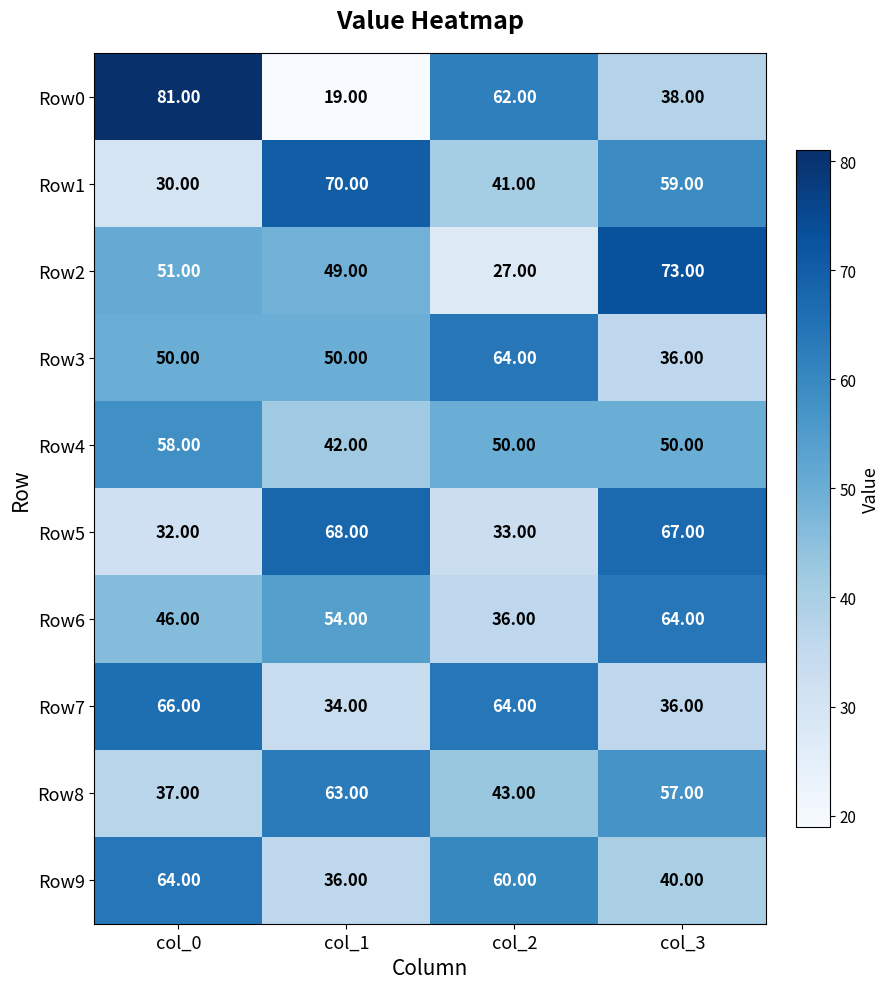

Which series has the largest range (max minus min)?

Row0